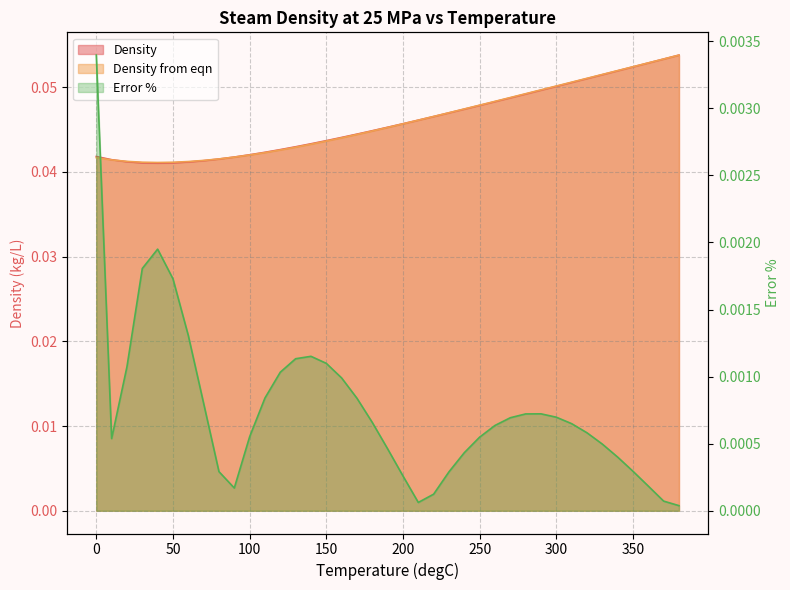

Reading left to right, transcribe all the data shown in this chart.

Density: 0=0.0	10=0.0	20=0.0	30=0.0	40=0.0	50=0.0	60=0.0	70=0.0	80=0.0	90=0.0	100=0.0	110=0.0	120=0.0	130=0.0	140=0.0	150=0.0	160=0.0	170=0.0	180=0.0	190=0.0	200=0.0	210=0.0	220=0.0	230=0.0	240=0.0	250=0.0	260=0.0	270=0.0	280=0.0	290=0.0	300=0.1	310=0.1	320=0.1	330=0.1	340=0.1	350=0.1	360=0.1	370=0.1	380=0.1
Density from eqn: 0=0.0	10=0.0	20=0.0	30=0.0	40=0.0	50=0.0	60=0.0	70=0.0	80=0.0	90=0.0	100=0.0	110=0.0	120=0.0	130=0.0	140=0.0	150=0.0	160=0.0	170=0.0	180=0.0	190=0.0	200=0.0	210=0.0	220=0.0	230=0.0	240=0.0	250=0.0	260=0.0	270=0.0	280=0.0	290=0.0	300=0.1	310=0.1	320=0.1	330=0.1	340=0.1	350=0.1	360=0.1	370=0.1	380=0.1
Error %: 0=0.0	10=0.0	20=0.0	30=0.0	40=0.0	50=0.0	60=0.0	70=0.0	80=0.0	90=0.0	100=0.0	110=0.0	120=0.0	130=0.0	140=0.0	150=0.0	160=0.0	170=0.0	180=0.0	190=0.0	200=0.0	210=0.0	220=0.0	230=0.0	240=0.0	250=0.0	260=0.0	270=0.0	280=0.0	290=0.0	300=0.0	310=0.0	320=0.0	330=0.0	340=0.0	350=0.0	360=0.0	370=0.0	380=0.0